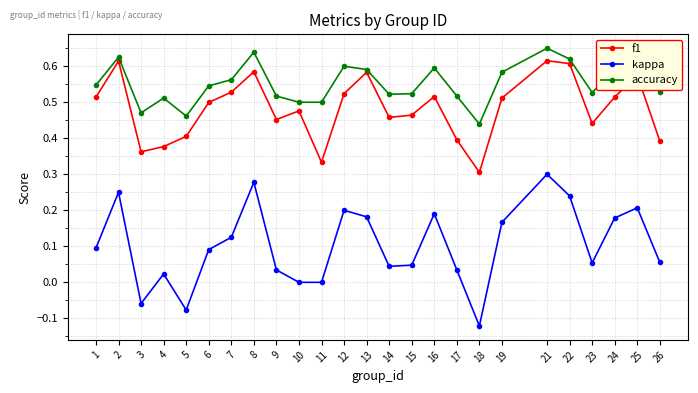

What are all the series names shown in the legend?

f1, kappa, accuracy